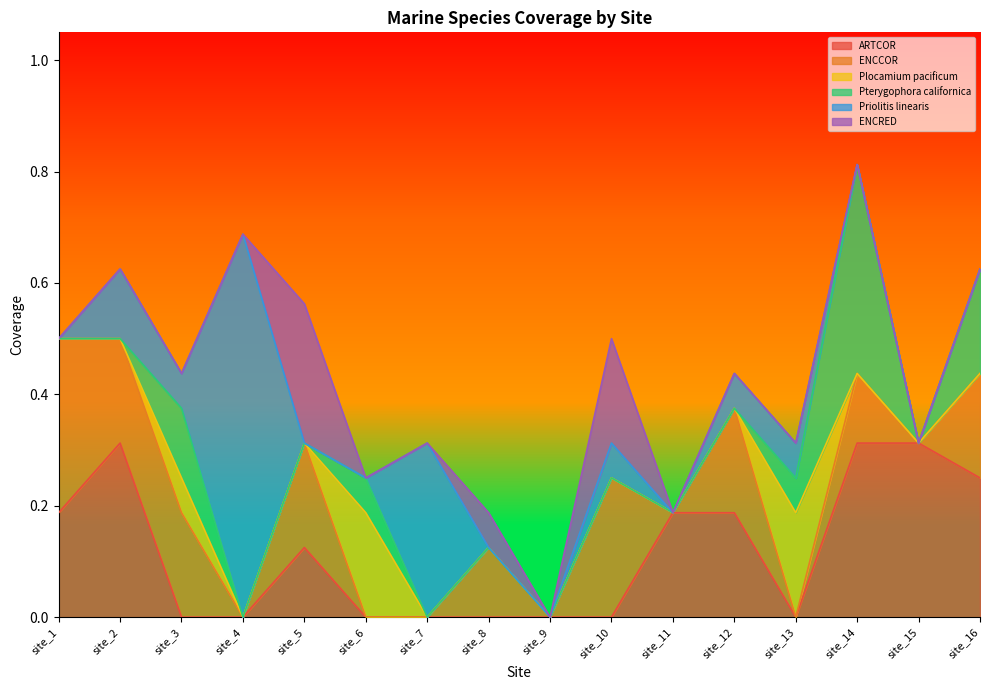

Count the ENCCOR values in the range 0 to 1.

16